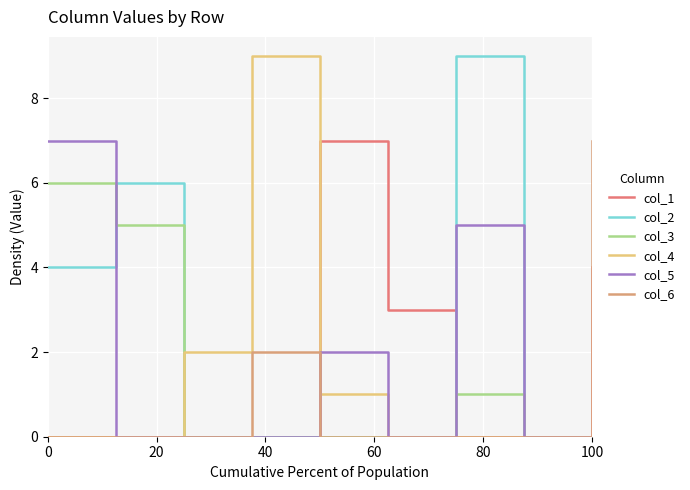

How many series are shown in this chart?

6